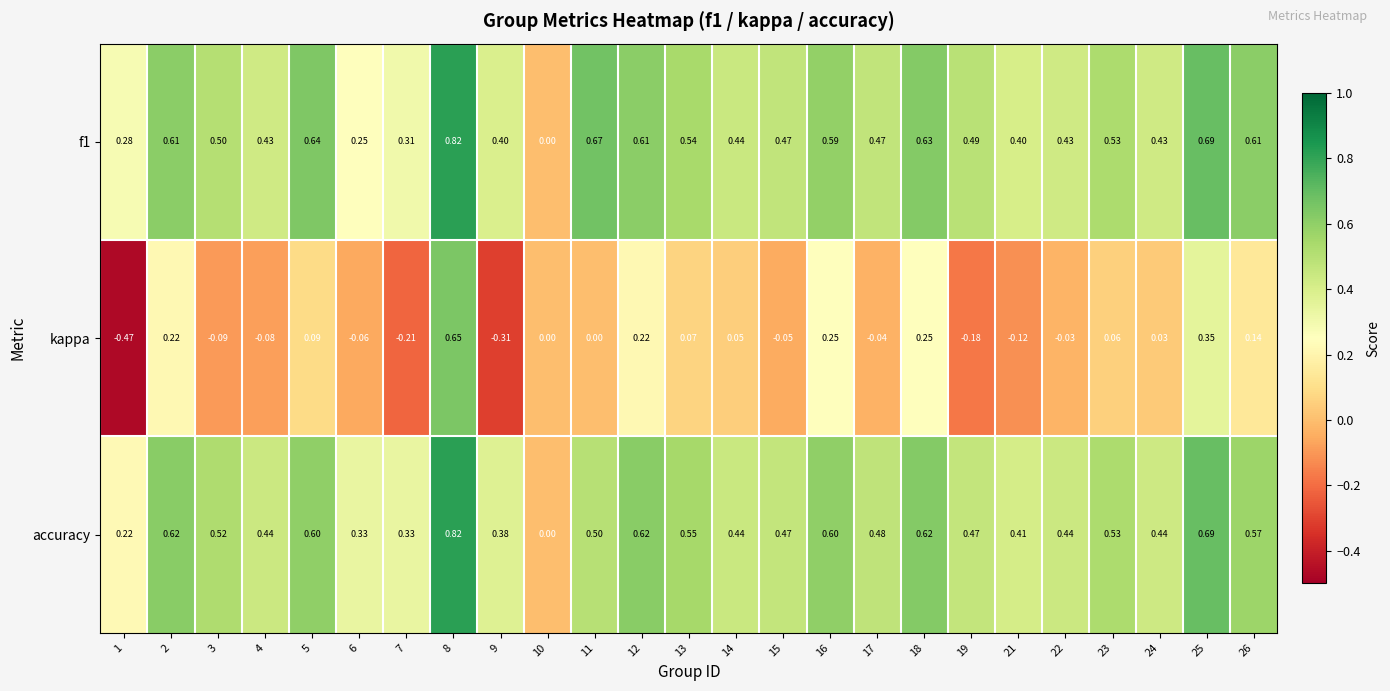

Between 4 and 23, which series saw the biggest shift?

kappa